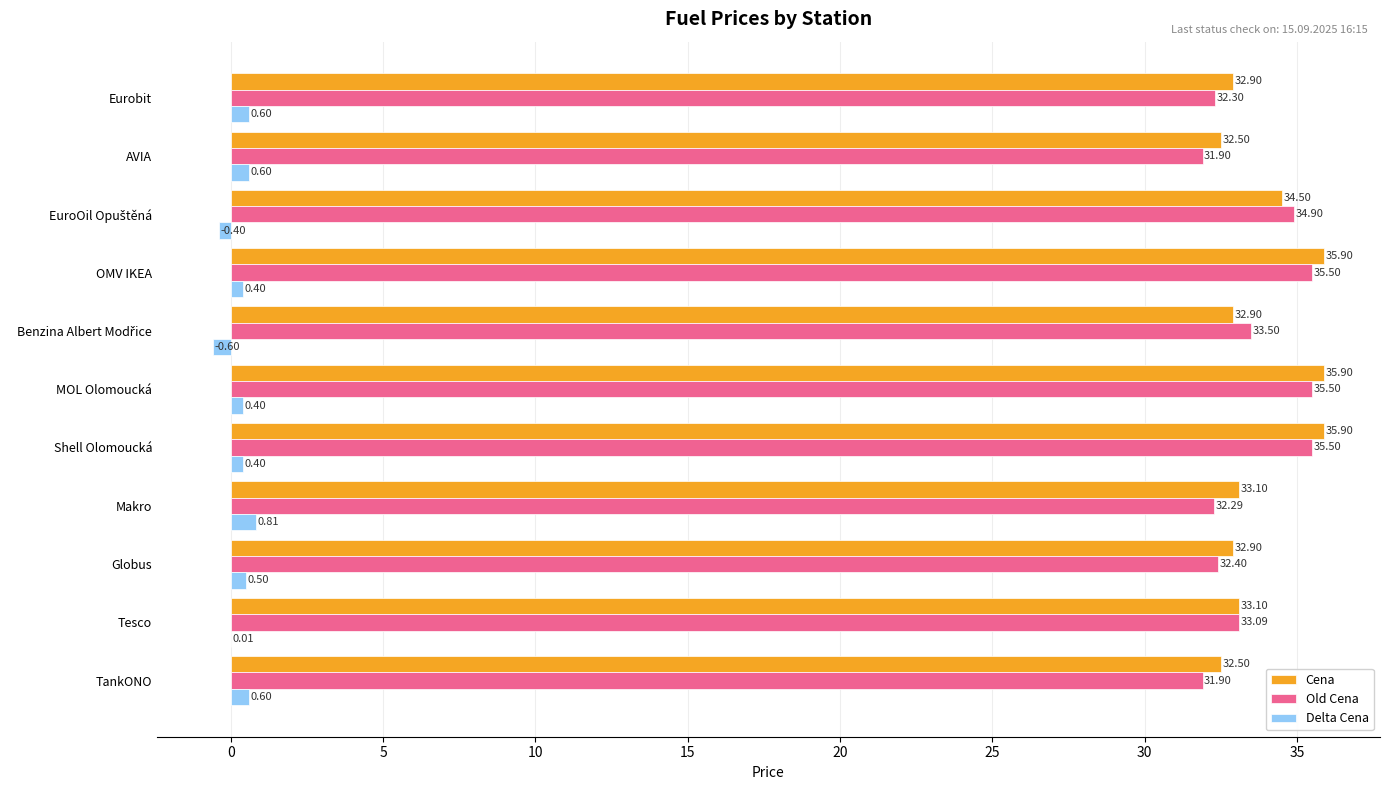

Which series changed the most between Globus and OMV IKEA?

Old Cena